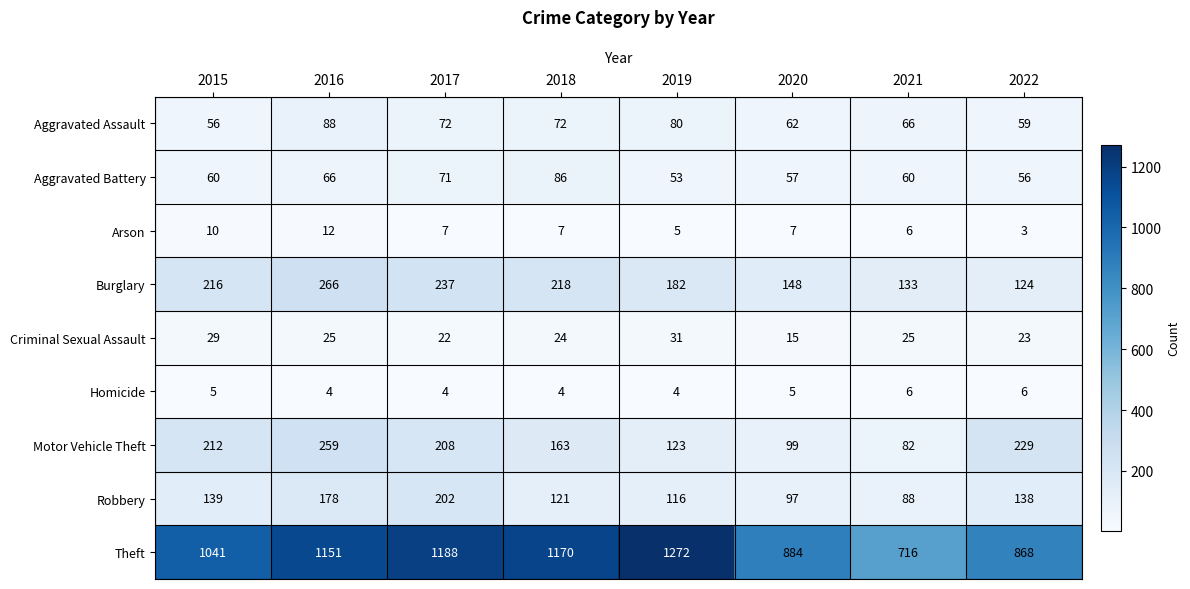

The value of Criminal Sexual Assault at 2016 is 25. True or false?

True